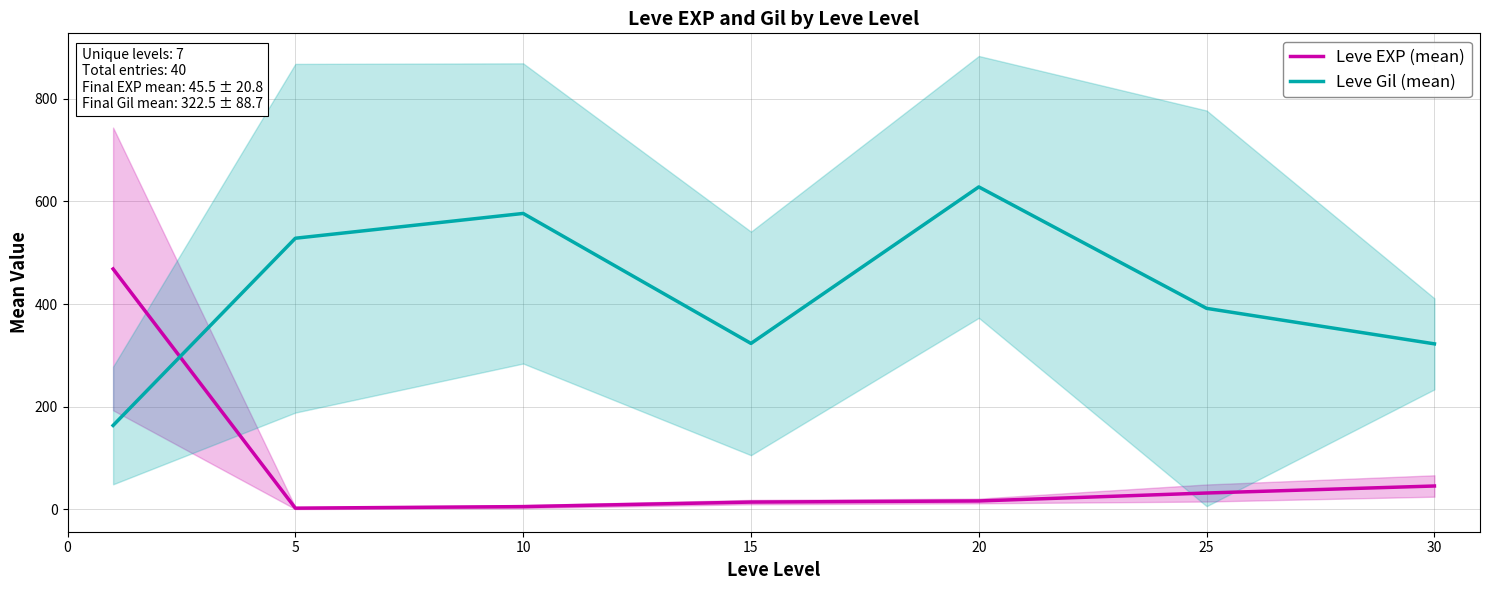

Reading left to right, transcribe all the data shown in this chart.

Leve EXP (mean): 468.5	2.3	5.3	14.2	16.3	31.8	45.5
Leve Gil (mean): 163.5	528.3	576.7	323.3	628.3	391.7	322.5